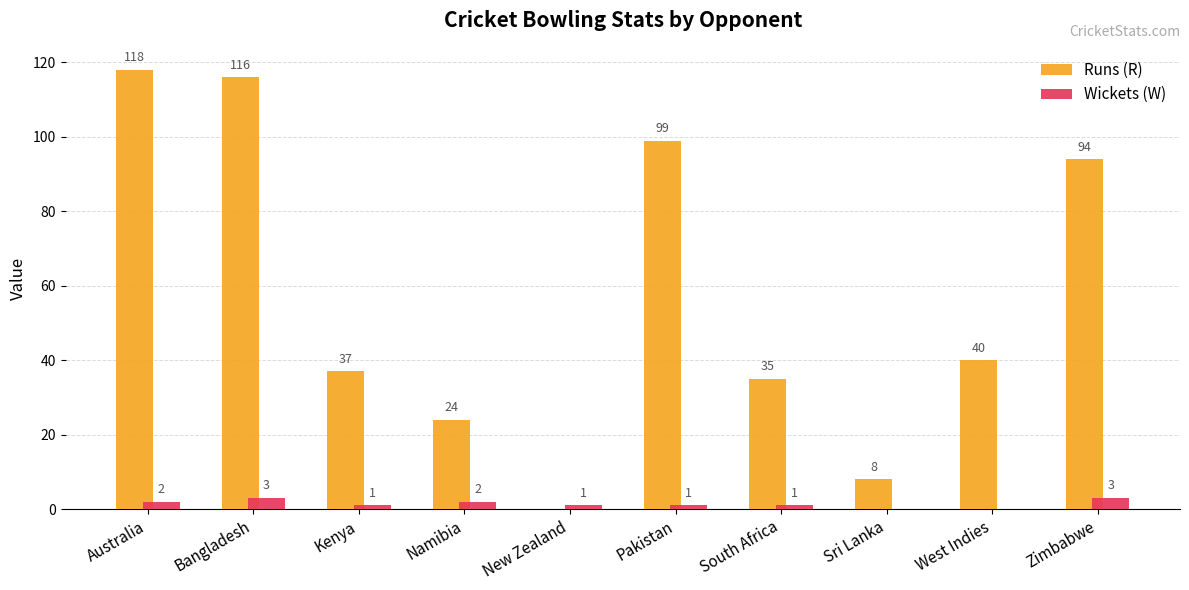

The value of Runs (R) at Zimbabwe is 94. True or false?

True